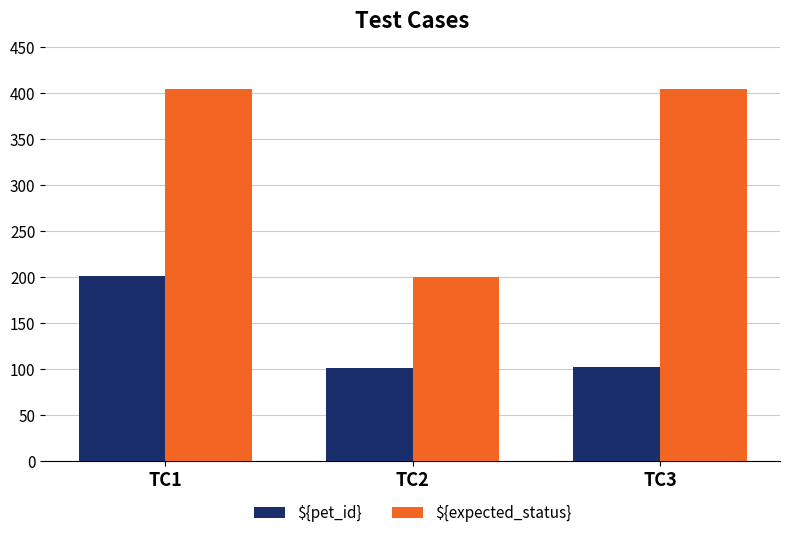

How many bars are there in each group?

2